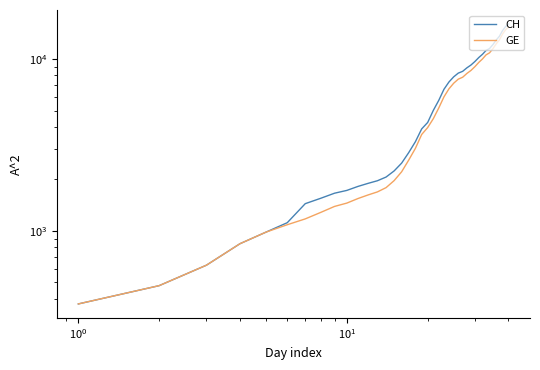

At how many categories does at least one series exceed 11249?

7